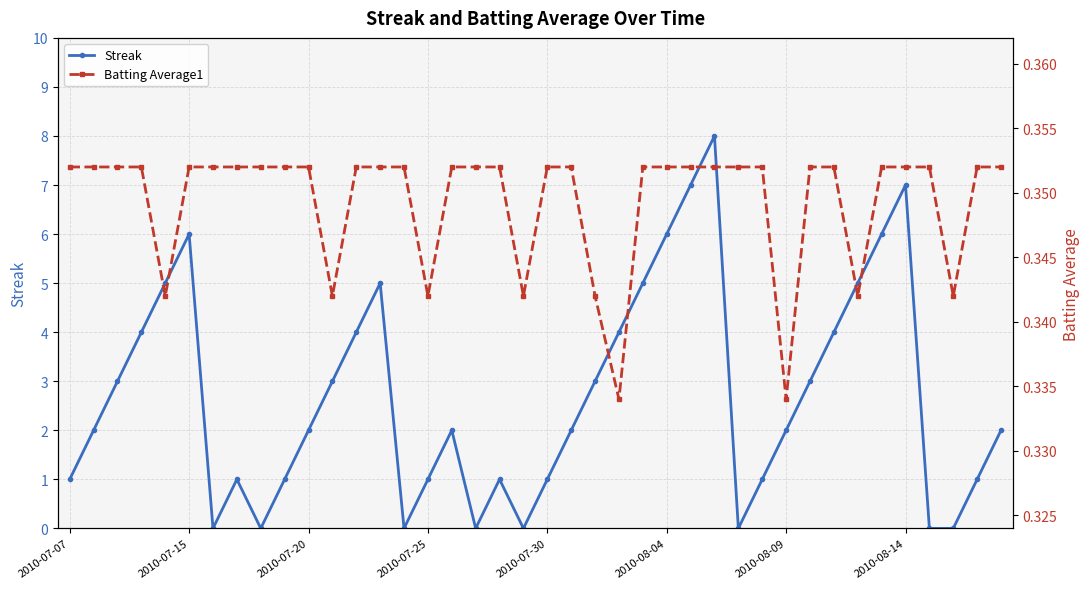

Is it true that Streak equals 1 at 2010-07-07?

True